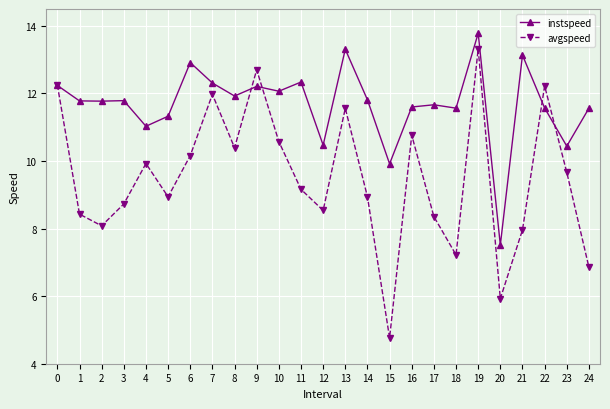

List the series in order of their peak value, highest first.

instspeed, avgspeed